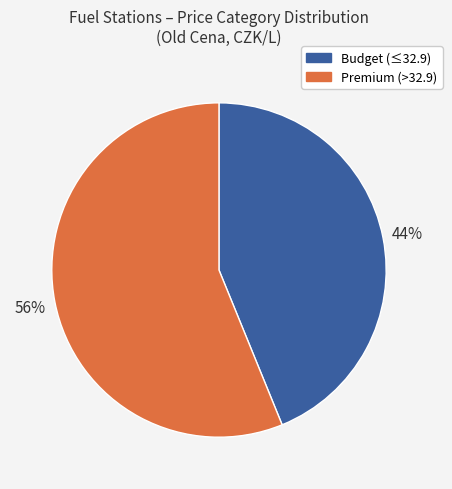

To the nearest percent, what is the combined percentage of Budget (≤32.9) and Premium (>32.9)?

100%